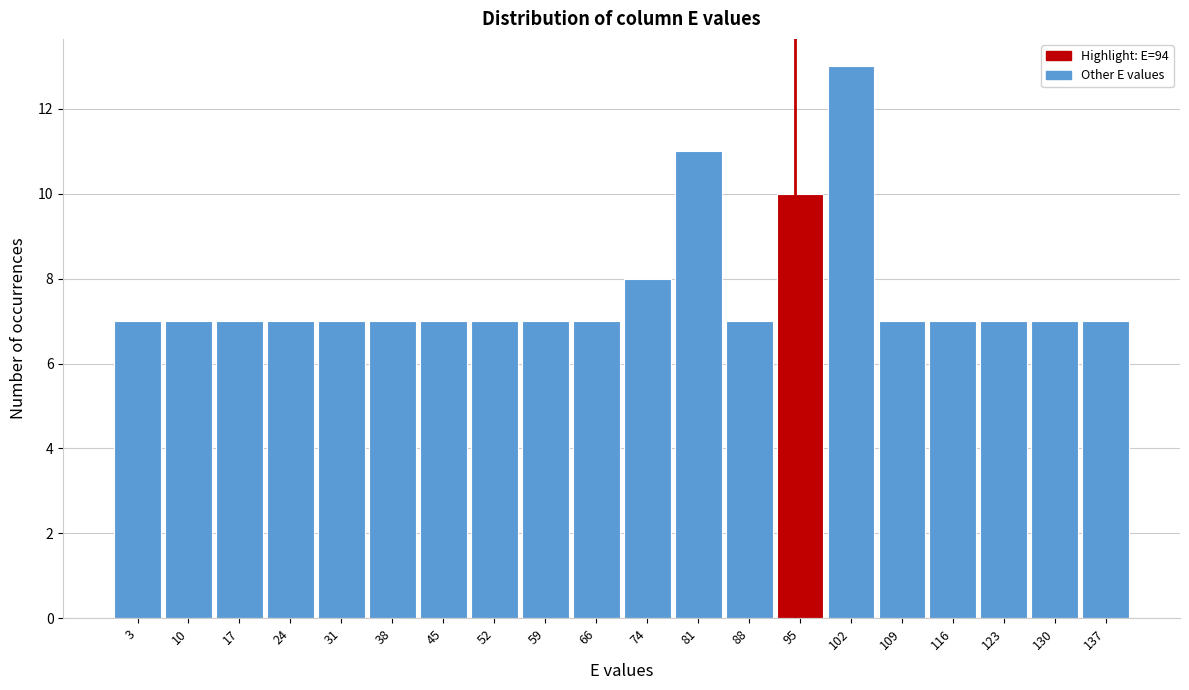

How tall is the bar that spans 28 to 35 on the x-axis? Neither the bar edges nor the heights are printed on the chart, so give them approximately, as read against the axes.

7